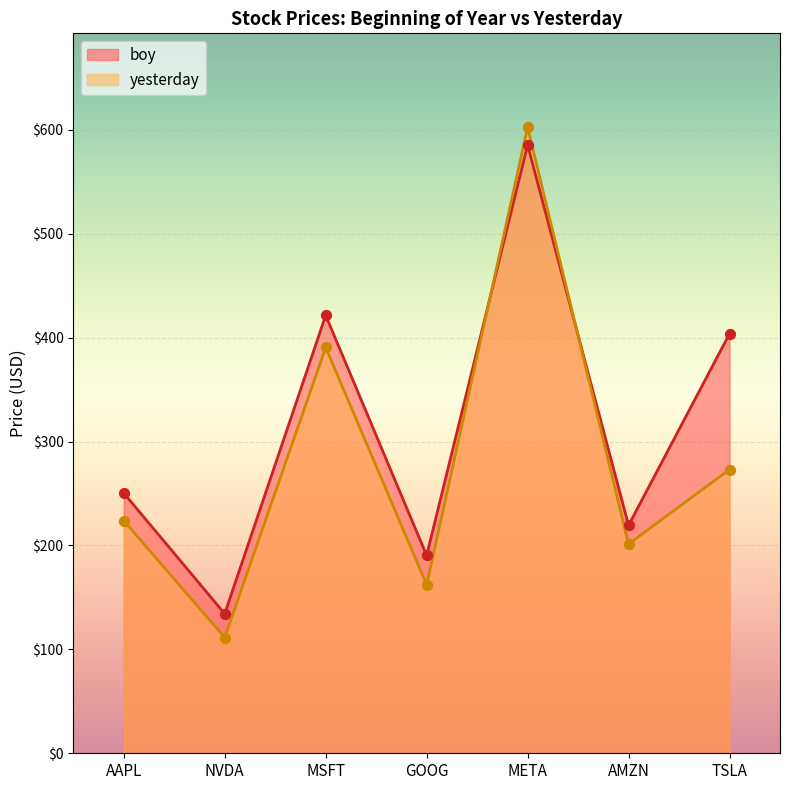

Which series reaches the minimum Y coordinate?

yesterday